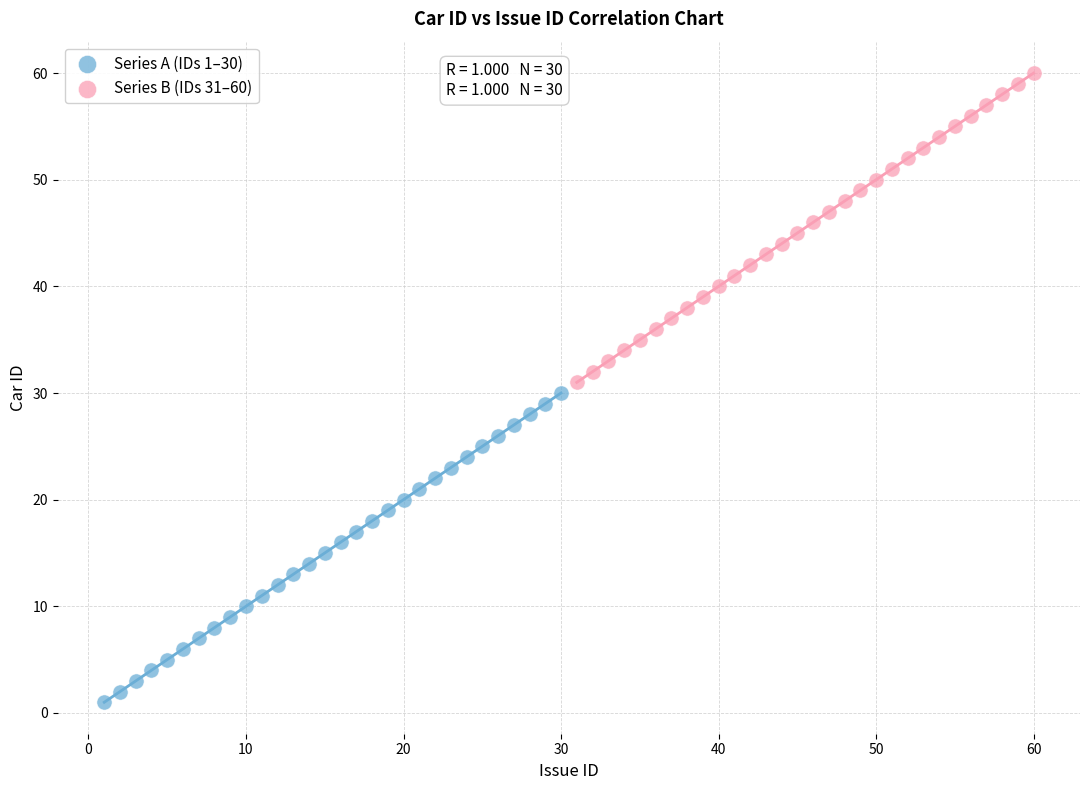

Which series reaches the minimum Y coordinate?

Series A (IDs 1–30)